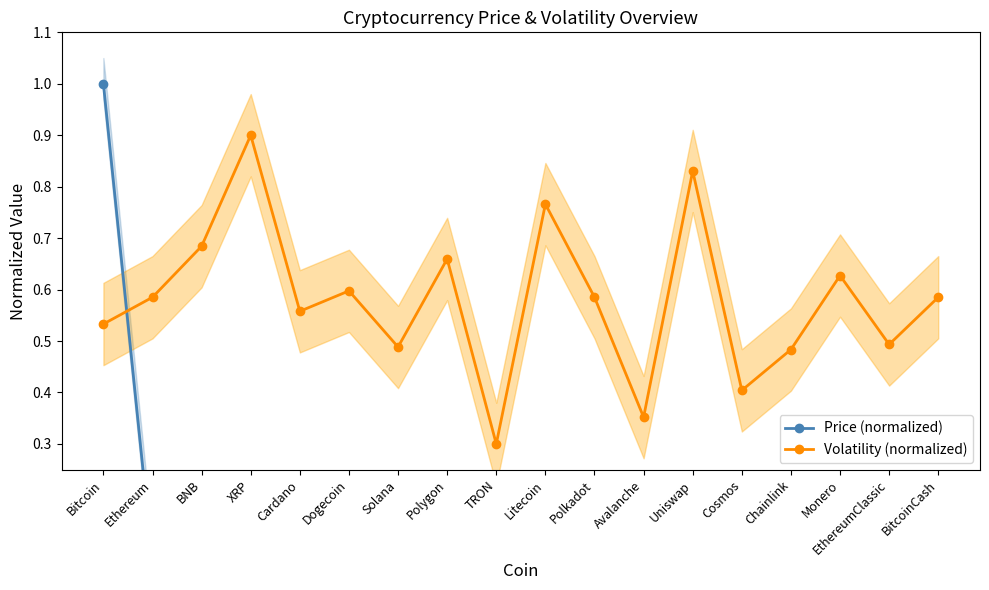

The value of Volatility (normalized) at XRP is 0.9. True or false?

True